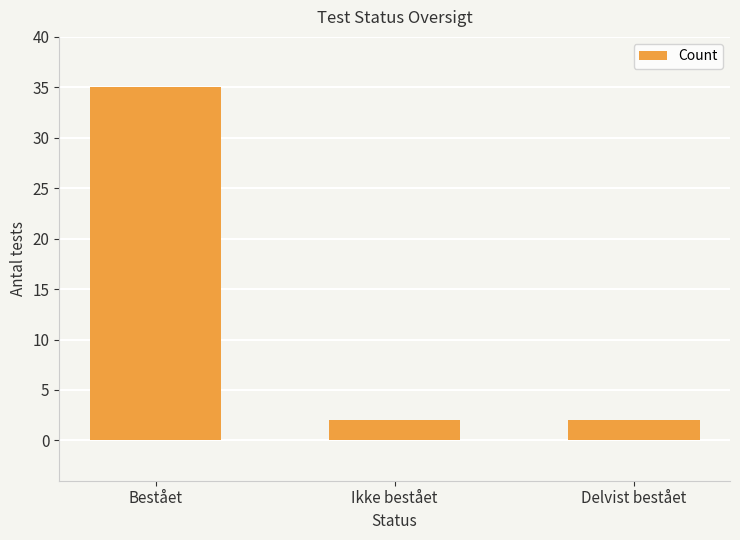

What is the ratio of the value at Delvist bestået to the value at Ikke bestået?

1.0